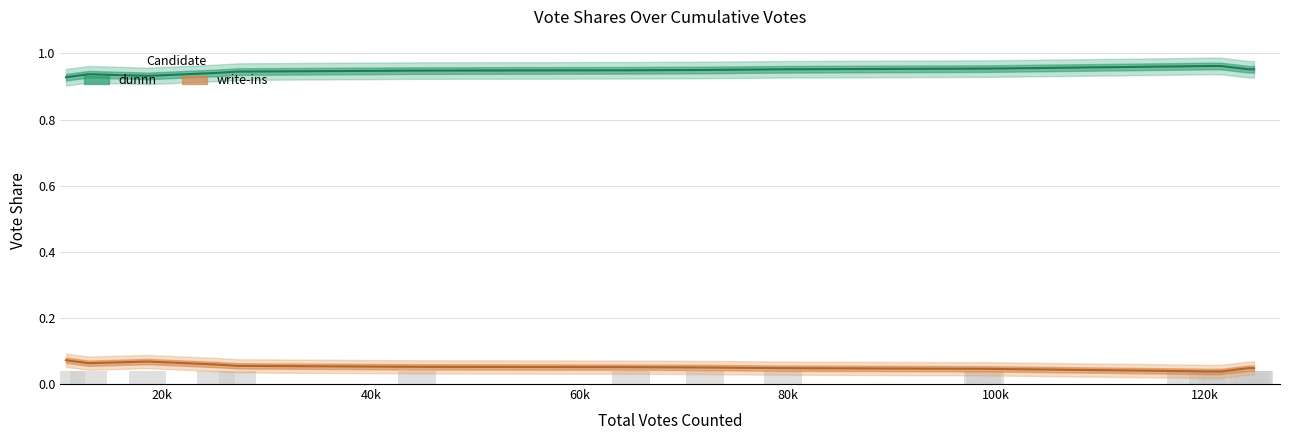

True or false: write-ins (line) has a value of 0.0 at 120k.

False